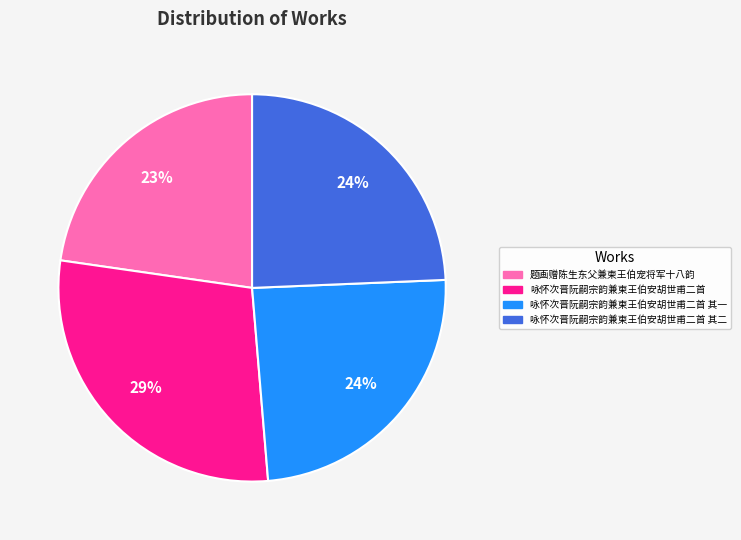

To the nearest percent, what is the difference between the largest and smallest slice percentages?

6%